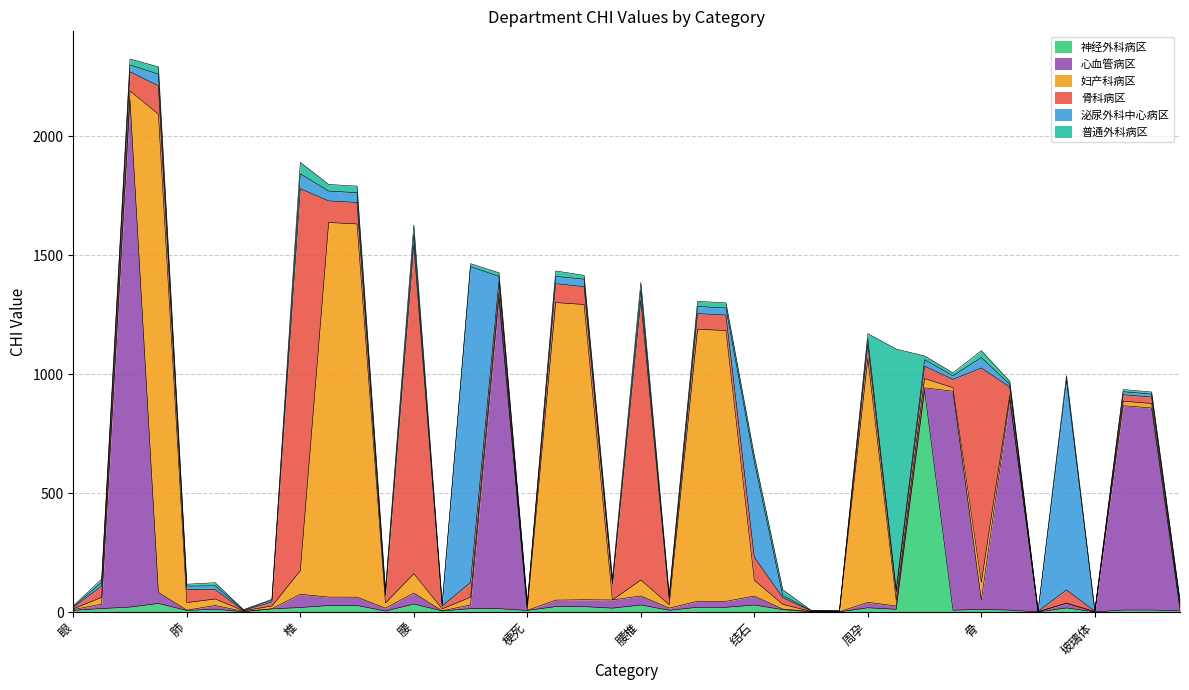

Does the chart display data point markers on the line(s)?

No